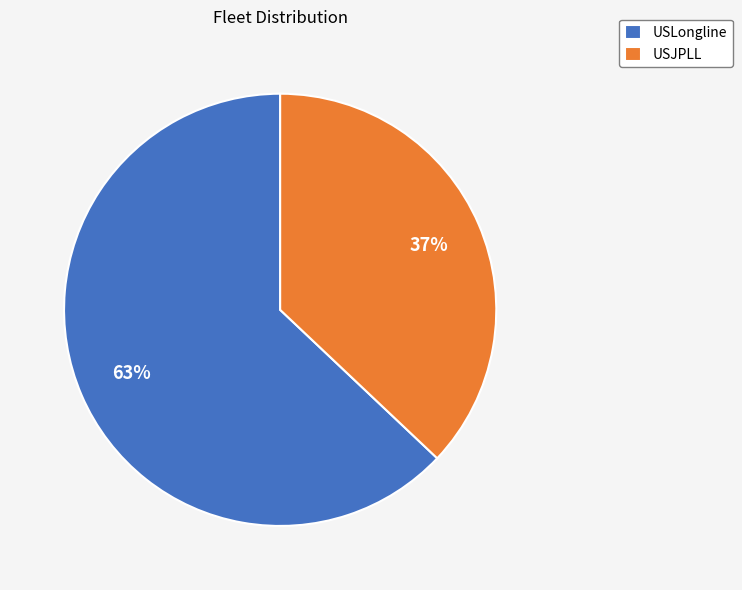

Is it true that USLongline is 70% of the pie?

False